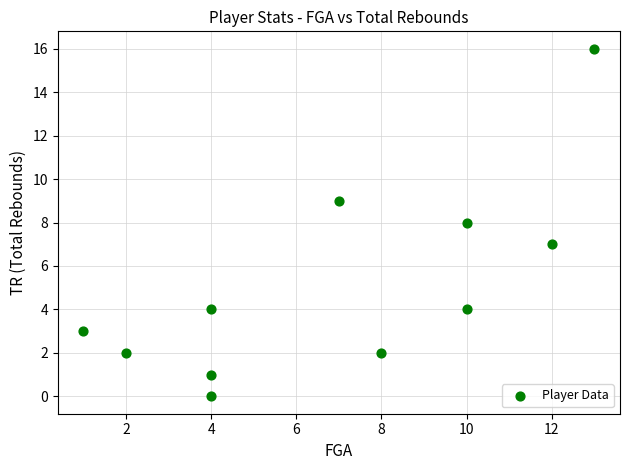

What is the average Y value?

5